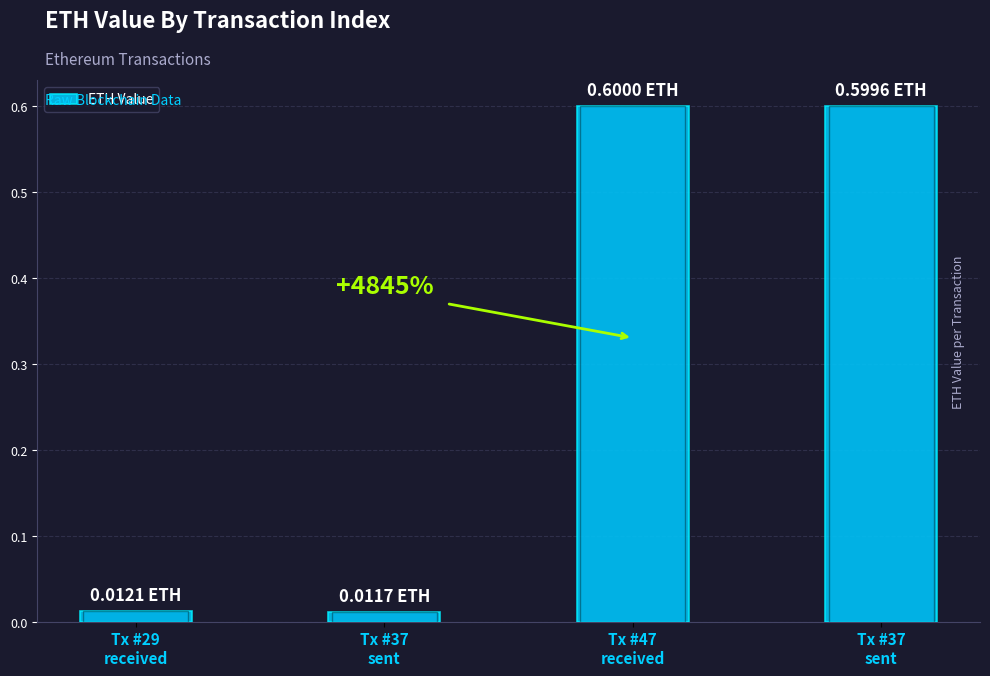

Does the chart contain stacked bars?

No